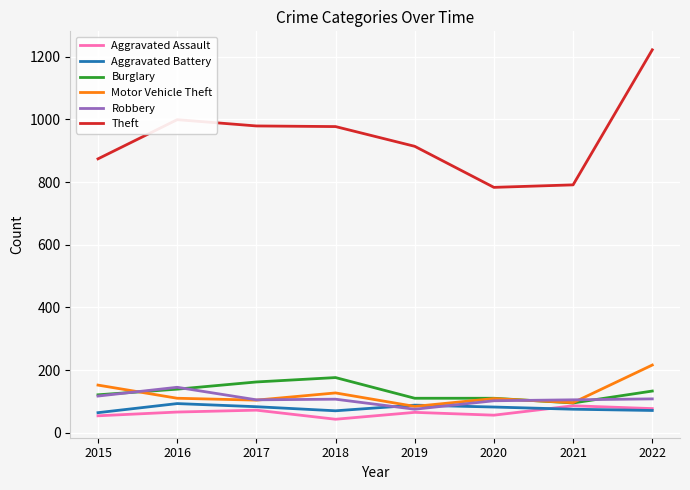

How many series are shown in this chart?

6